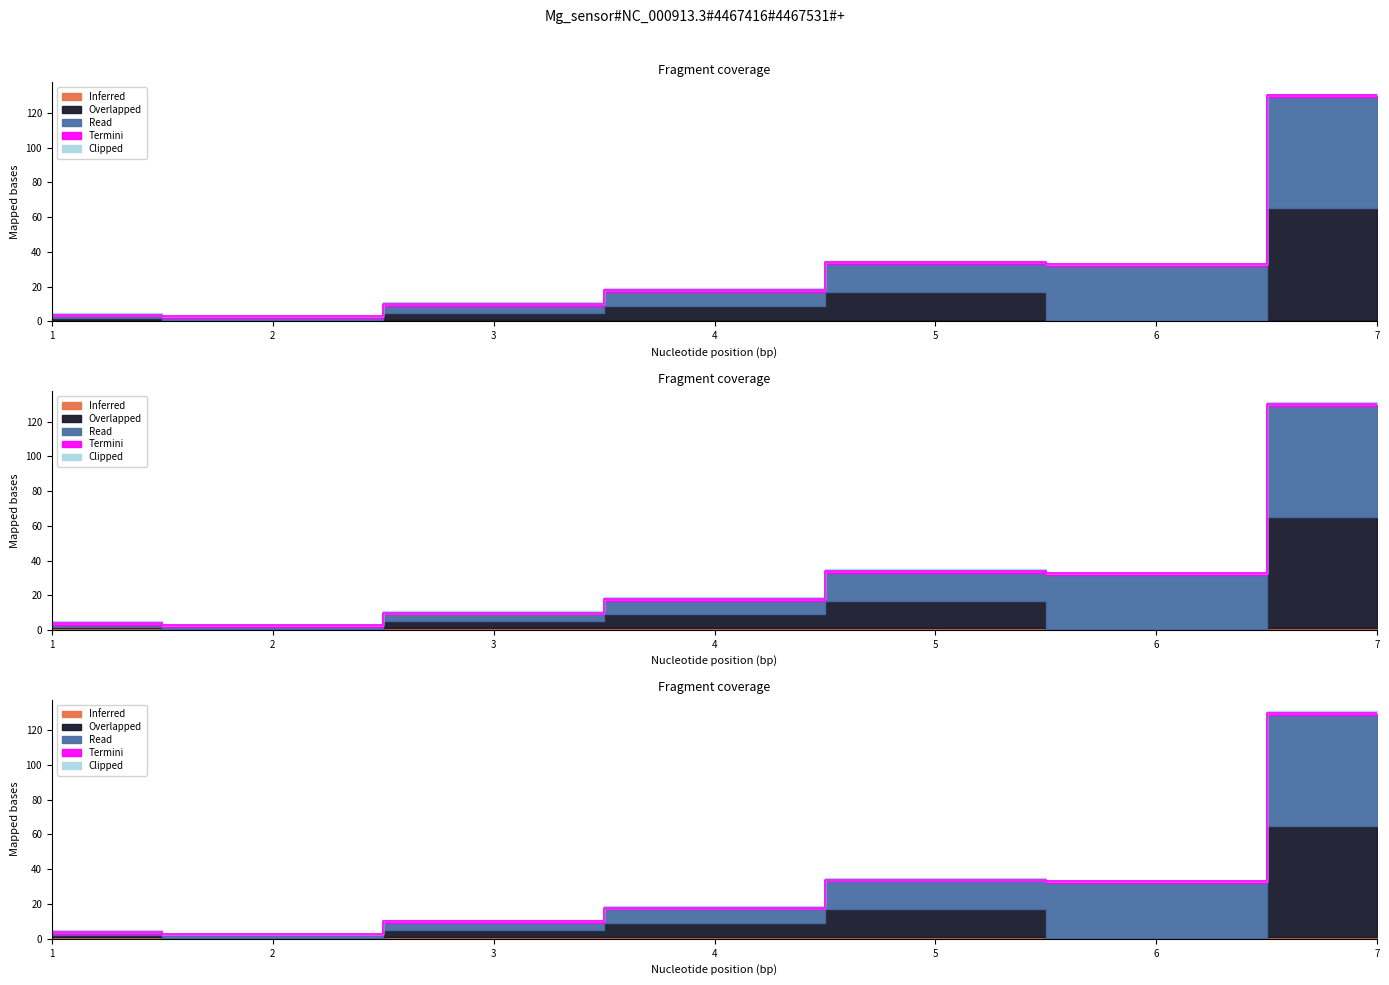

At which category does the chart reach its minimum across all series?

2